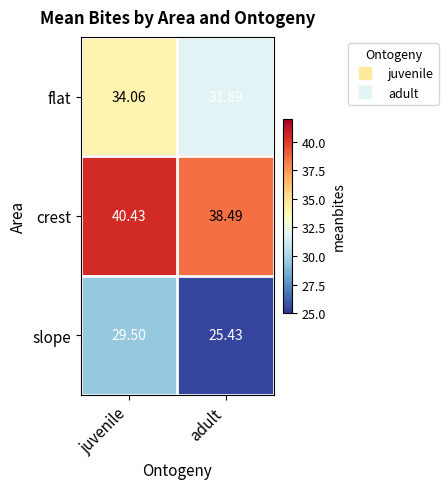

At which category does the chart reach its peak across all series?

juvenile